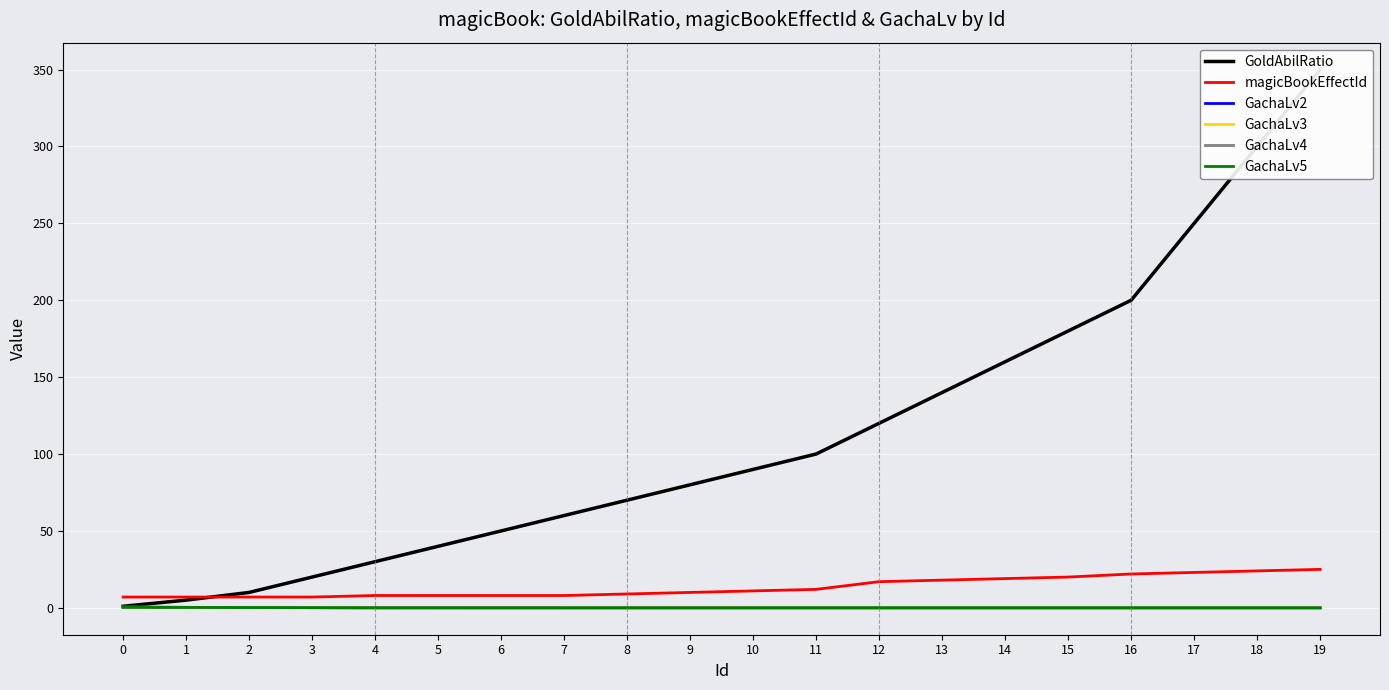

The value of magicBookEffectId at 18 is 24.0. True or false?

True